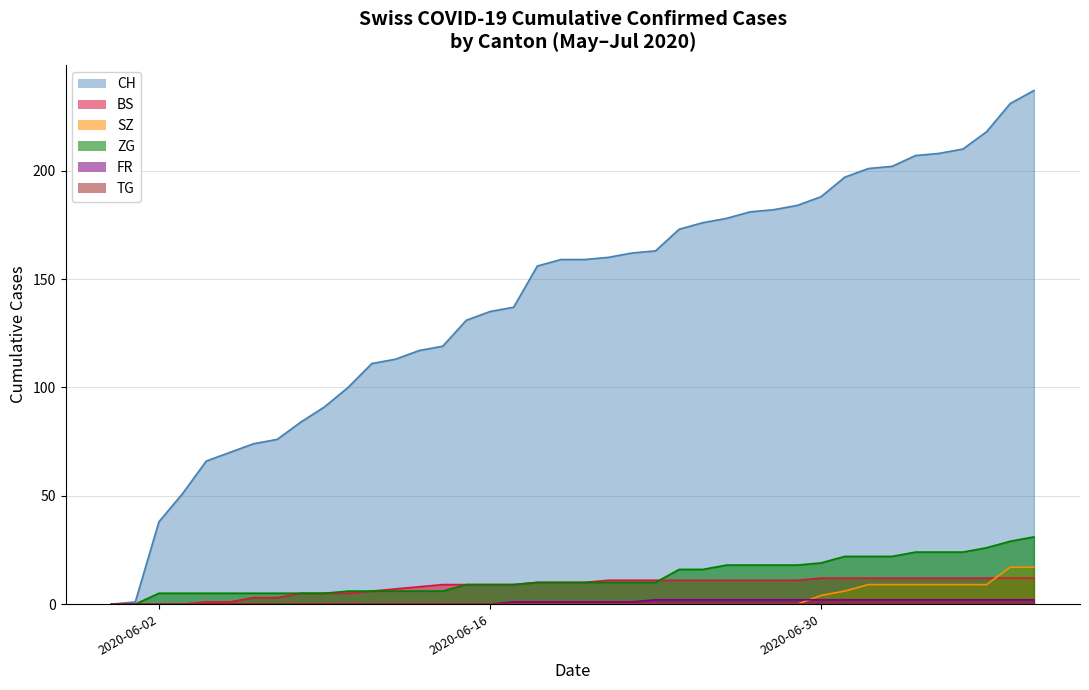

How many data points in CH are less than 159?

19